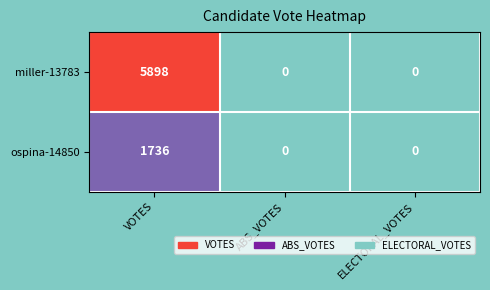

Reading right to left, list all the values displayed in this chart.

miller-13783: ELECTORAL_VOTES=0	ABS_VOTES=0	VOTES=5898
ospina-14850: ELECTORAL_VOTES=0	ABS_VOTES=0	VOTES=1736